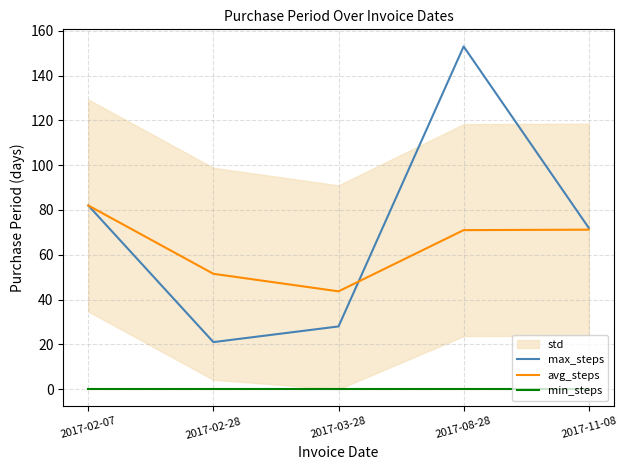

What is the sum of all avg_steps values?

319.4